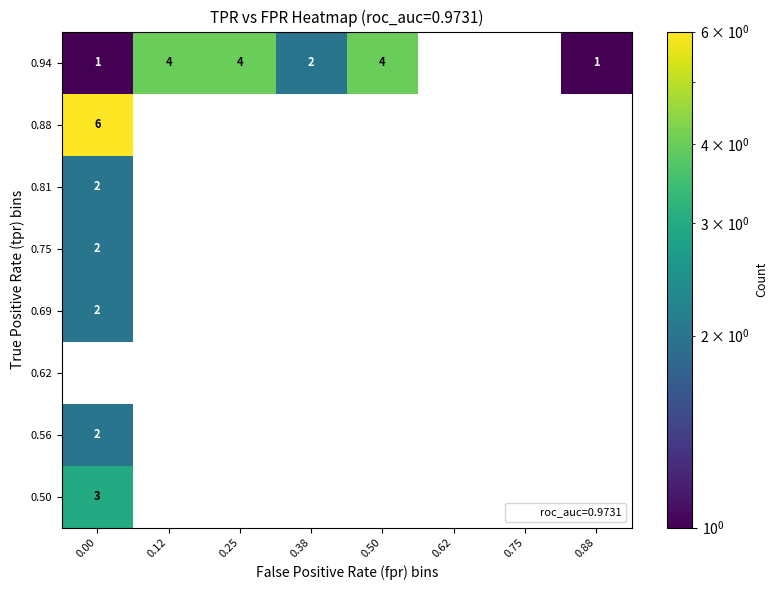

Is it true that 0.94 equals 3 at 0.38?

False